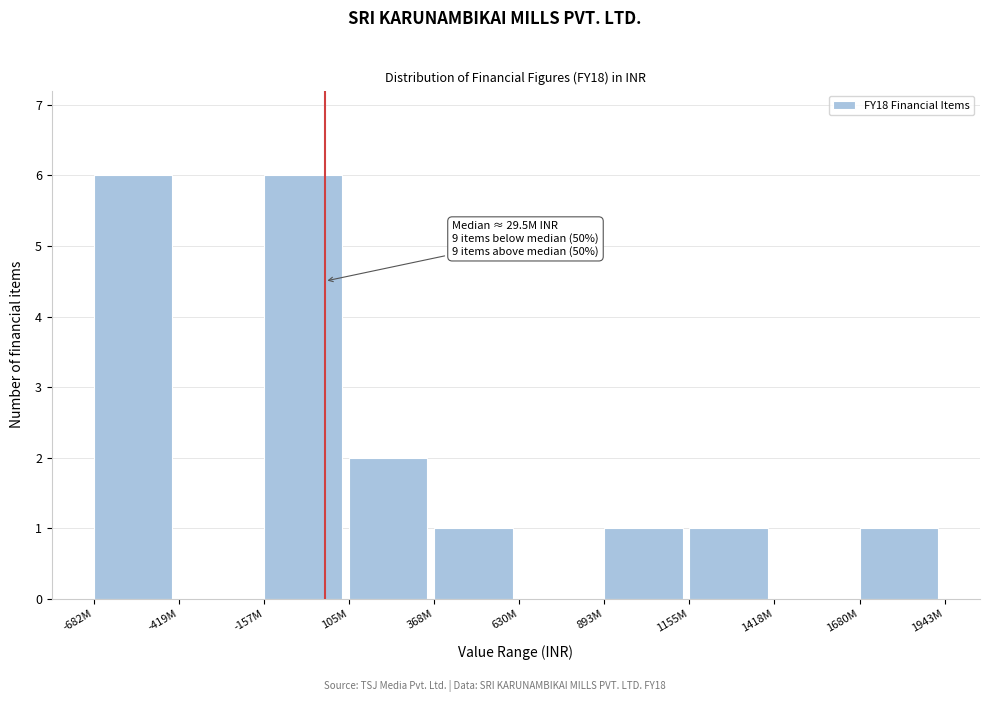

Reading right to left, transcribe all the data shown in this chart.

1680M=1	1418M=0	1155M=1	893M=1	630M=0	368M=1	105M=2	-157M=6	-419M=0	-682M=6